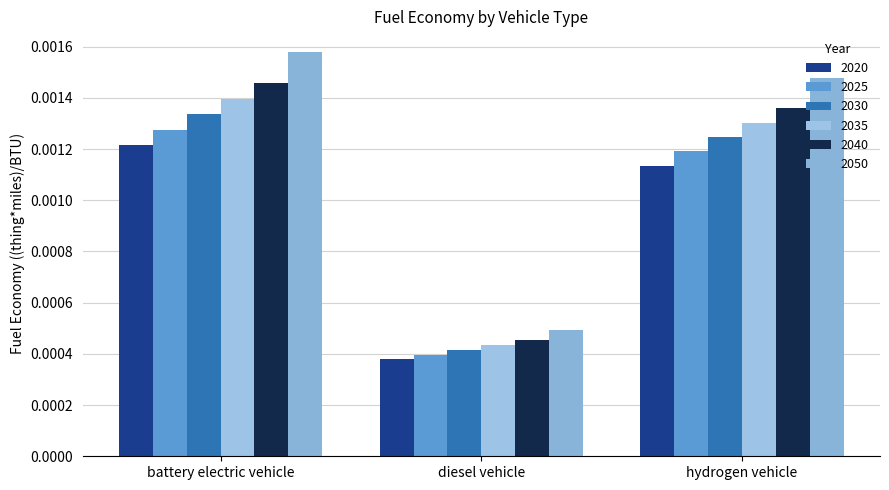

Between battery electric vehicle and diesel vehicle, which series saw the biggest shift?

2050